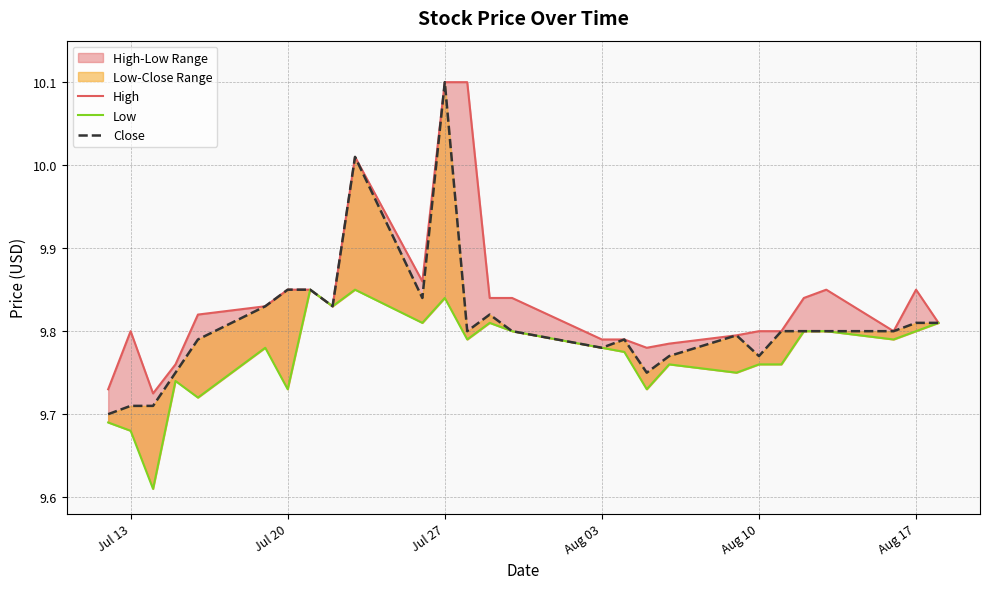

At how many categories does at least one series exceed 9?

27